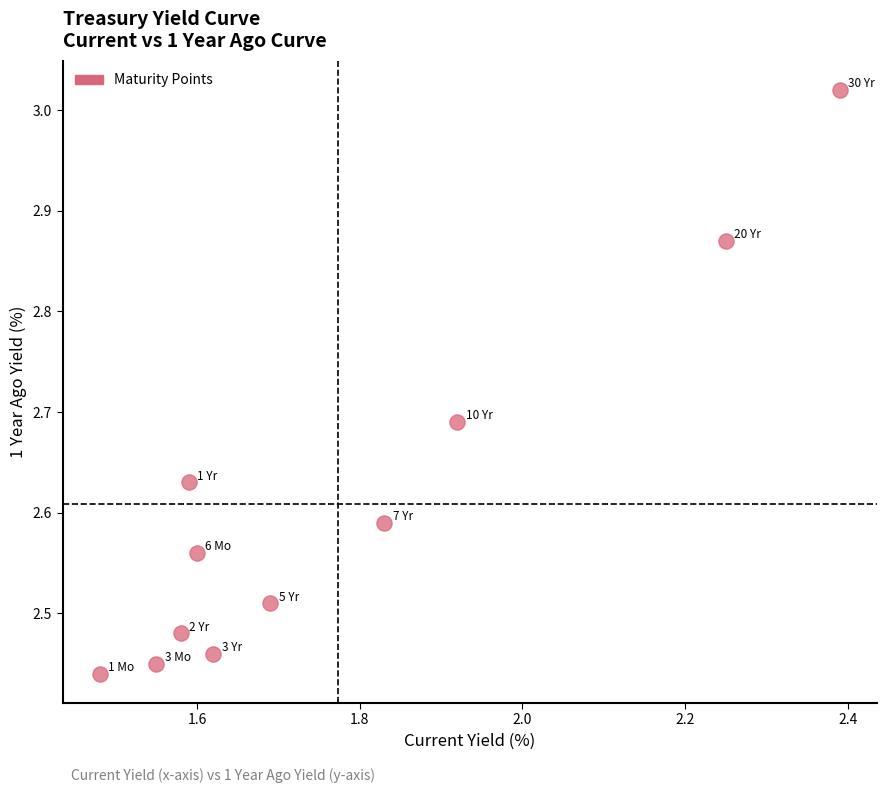

What is the average X value?

1.8